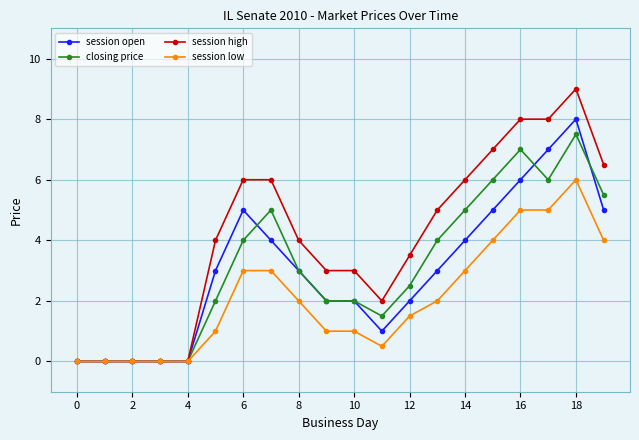

Which series has the largest range (max minus min)?

session high